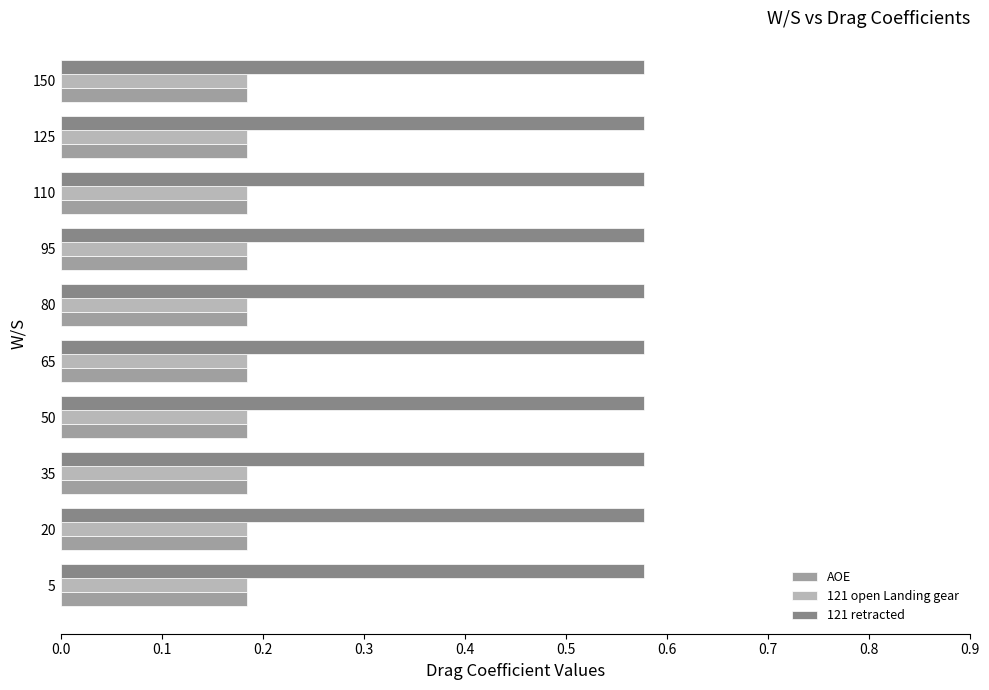

Is it true that 121 retracted equals 1.0 at 35?

False